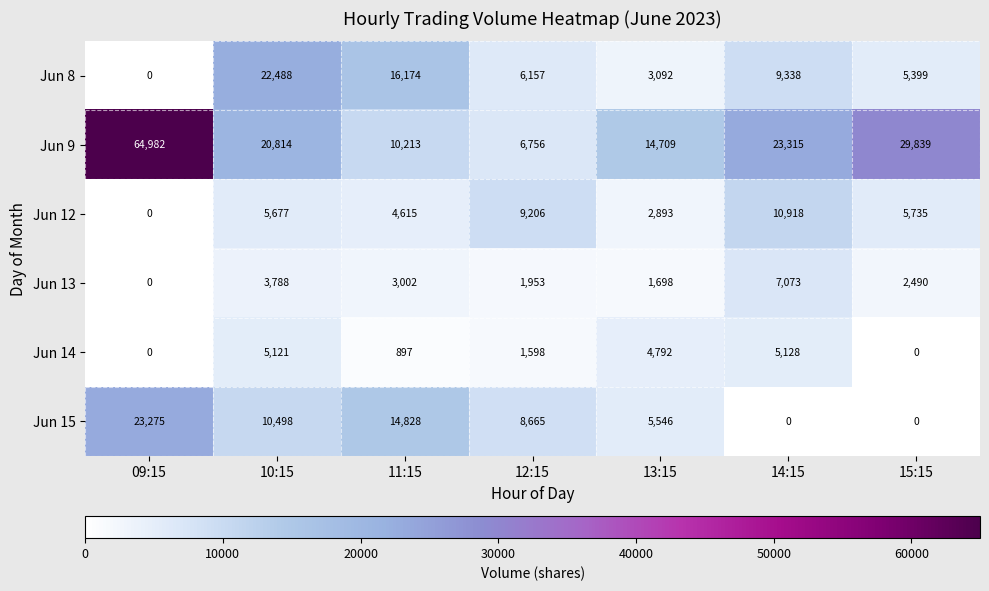

What is the difference between the second highest and second lowest values in the Jun 8 series?

13082